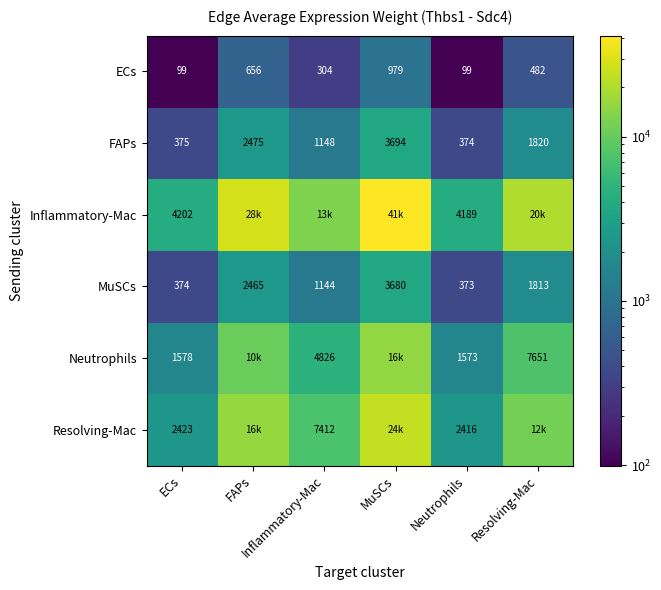

Where does the Inflammatory-Mac series first go above 20376?

FAPs